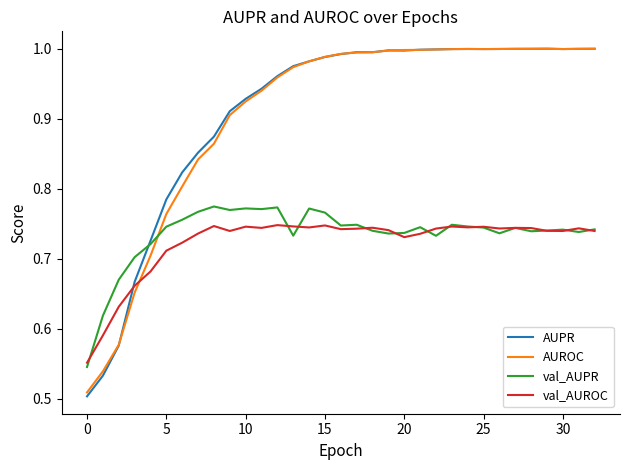

Does the chart have visible grid lines?

No